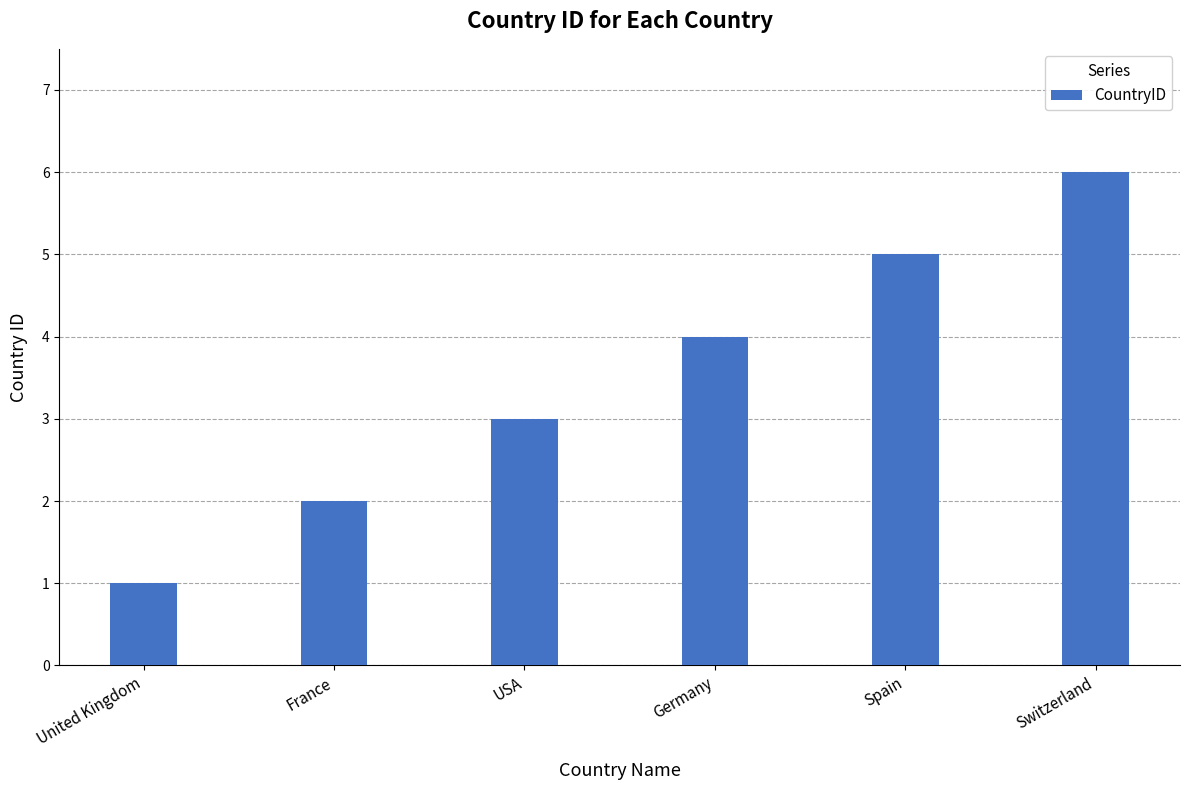

How many categories are shown in the chart?

6